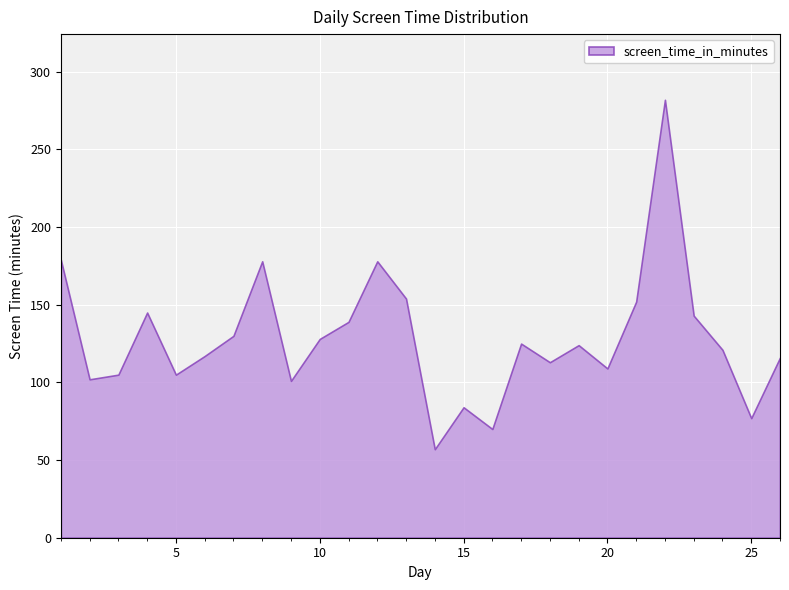

What is the change in value from 15 to 25?

-7